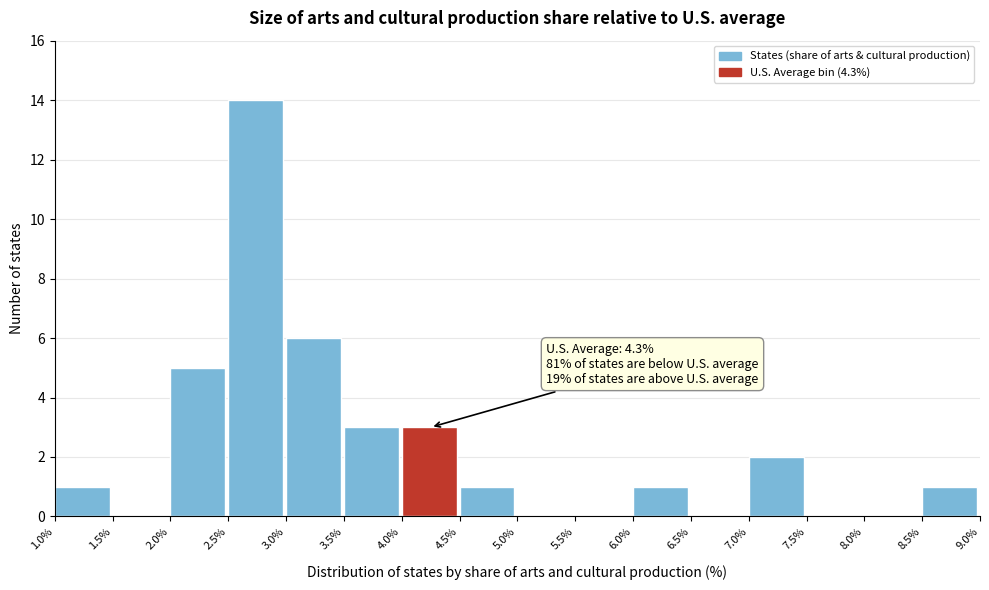

Over which range of the x-axis is the bar tallest?

2.5% to 3.0%